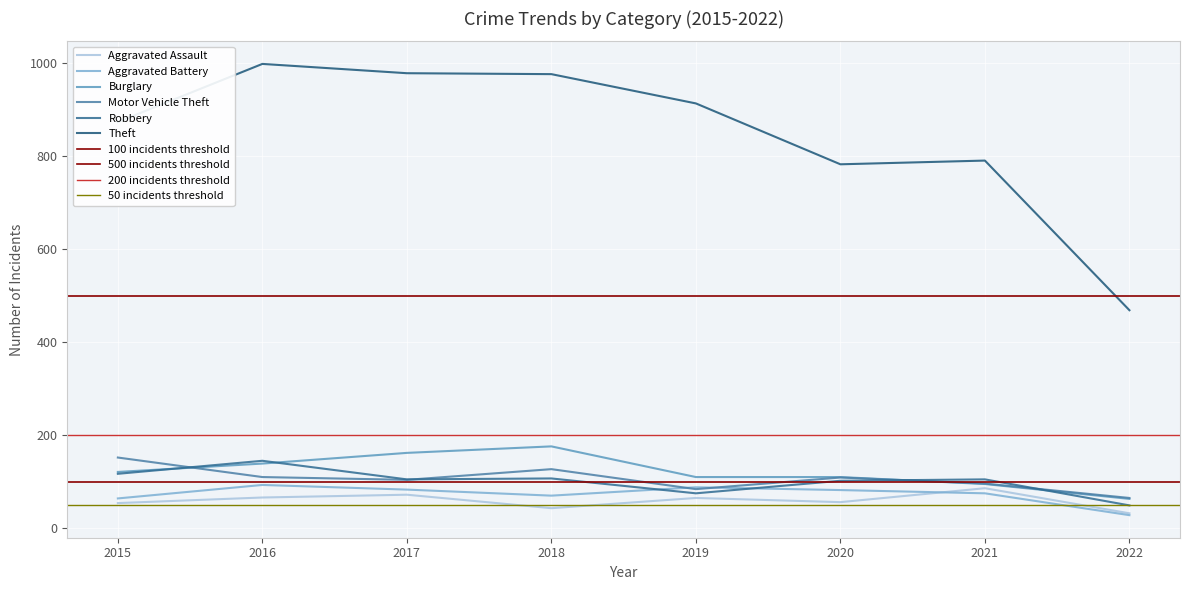

Between 2020 and 2015, which is larger?

2020